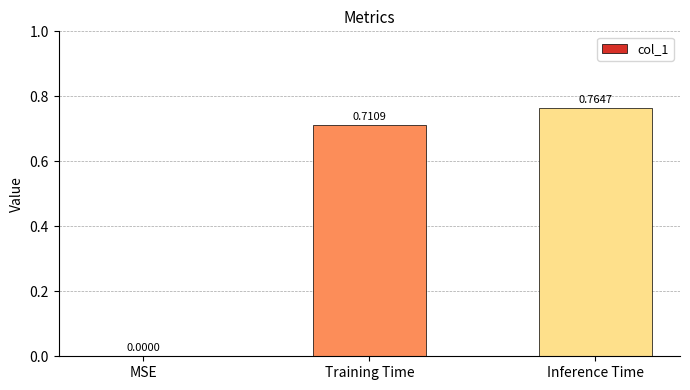

At which label is the value closest to 0?

MSE